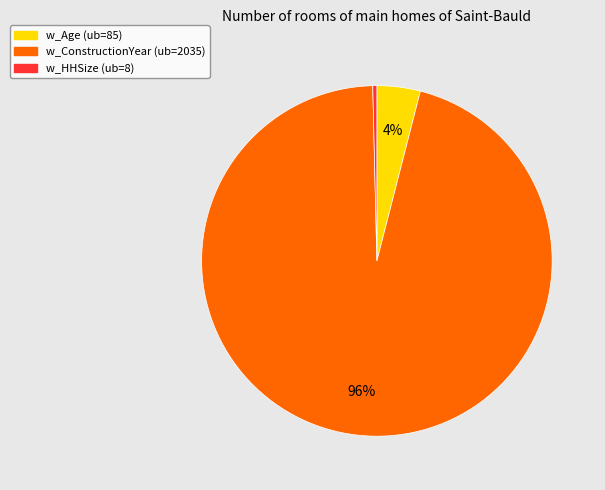

To the nearest percent, what is the combined percentage of w_HHSize (ub=8) and w_Age (ub=85)?

4%